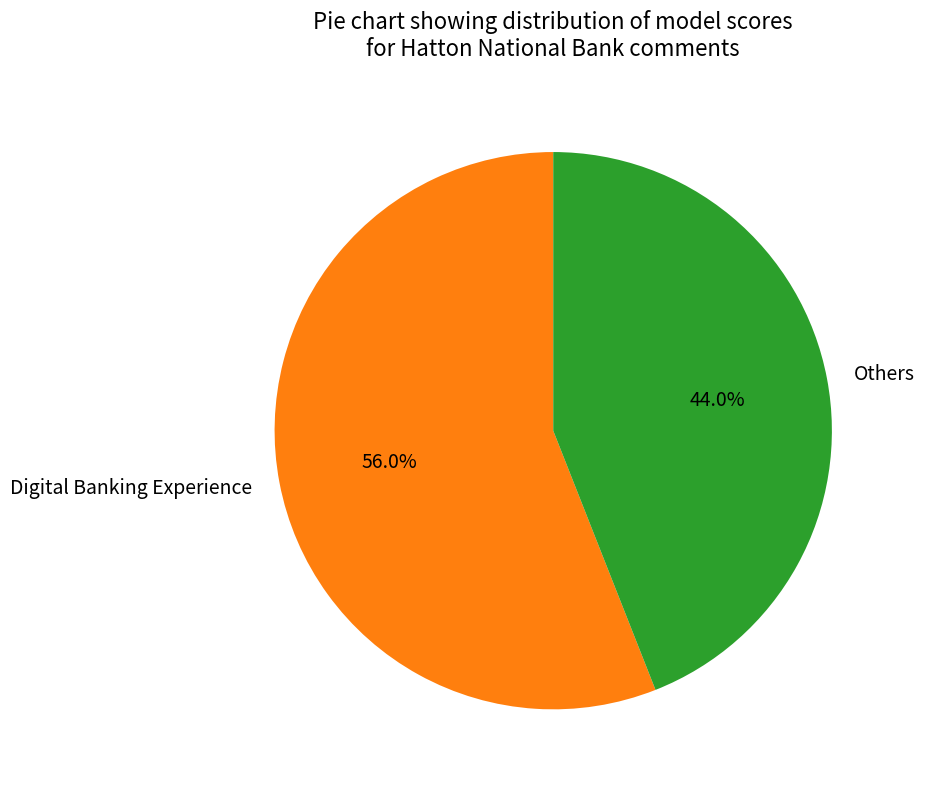

To the nearest percent, what is the difference between the largest and smallest slice percentages?

12%